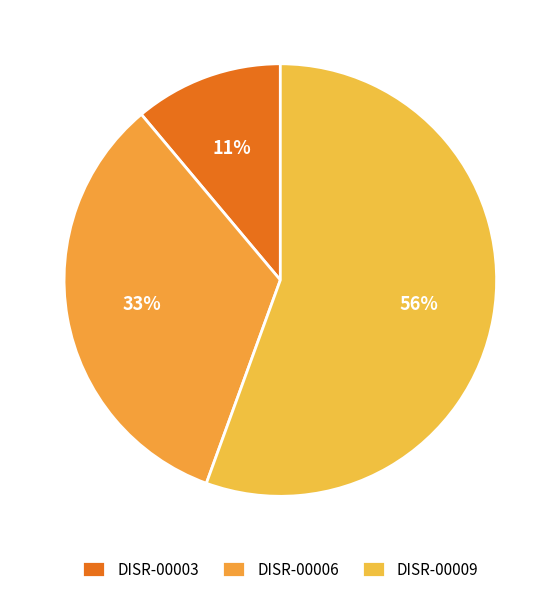

Is it true that DISR-00009 is 49% of the pie?

False